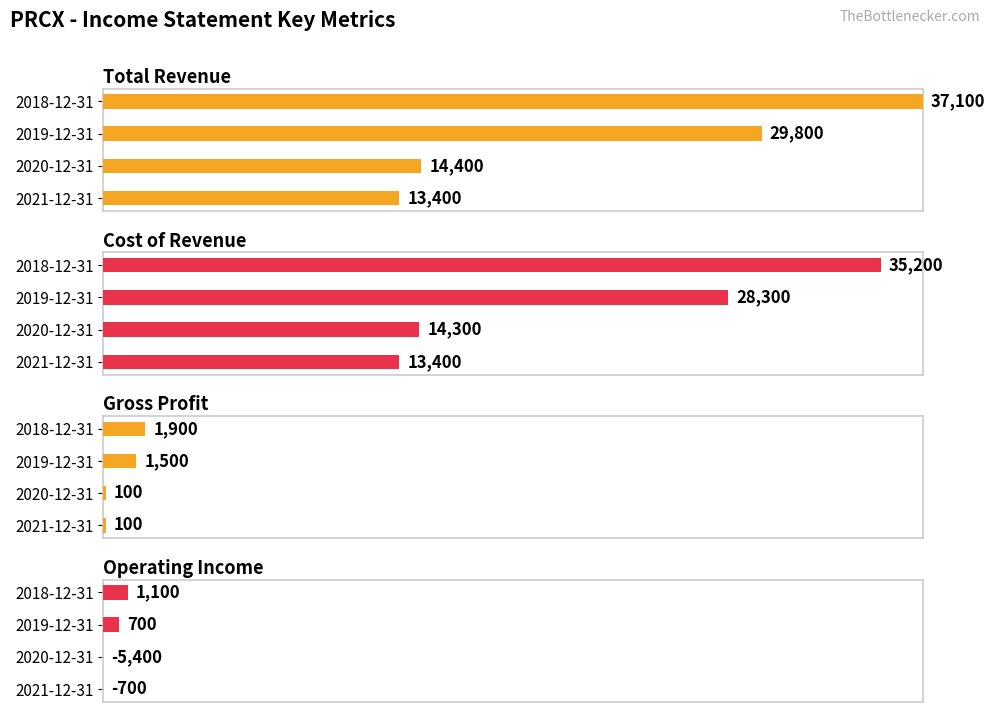

Which series changed the most between 2021-12-31 and 2018-12-31?

Total Revenue